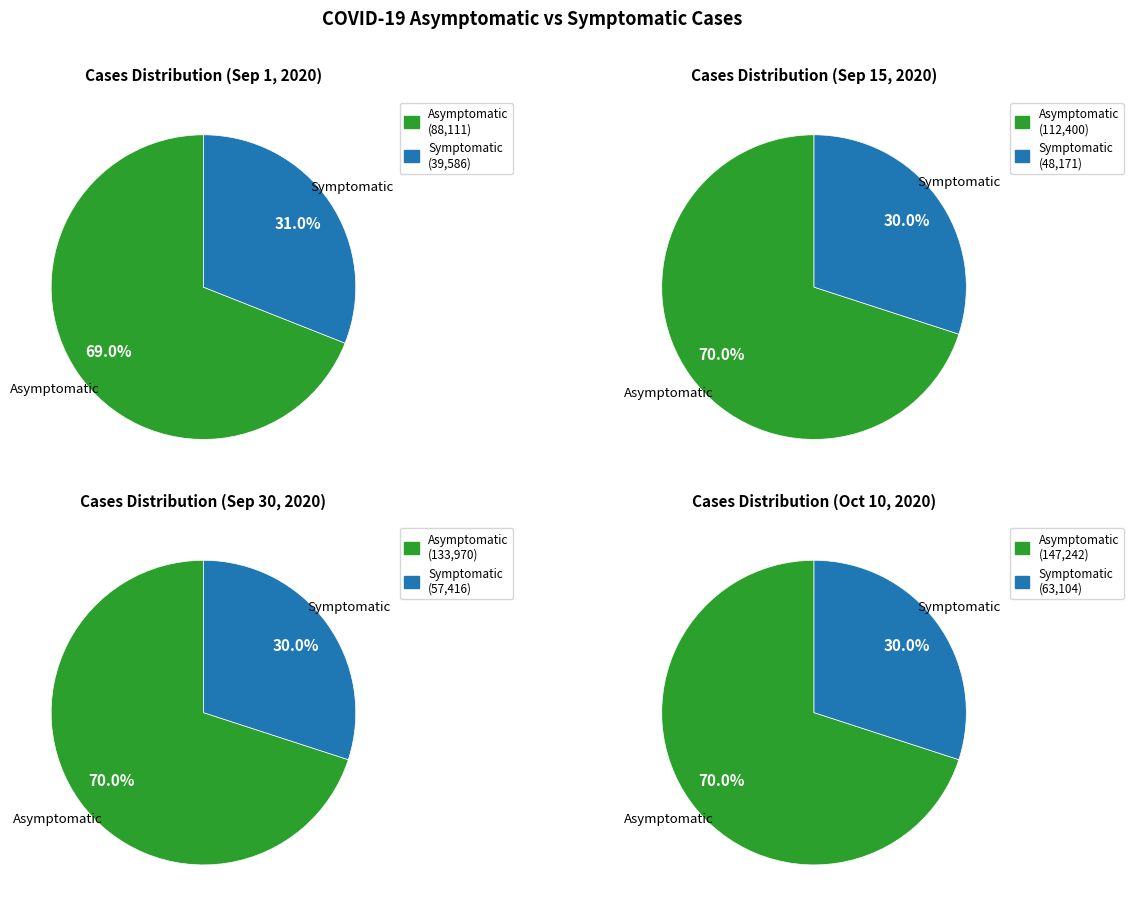

To the nearest percent, what is the difference between the Symptomatic (31%) and Asymptomatic (69%) slice percentages?

38%